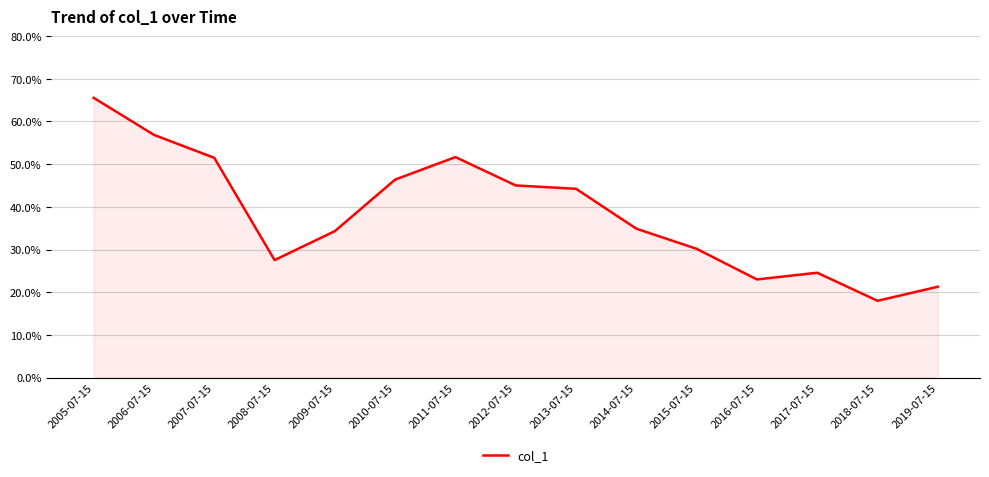

True or false: the data has more than 1 interior local peaks.

True